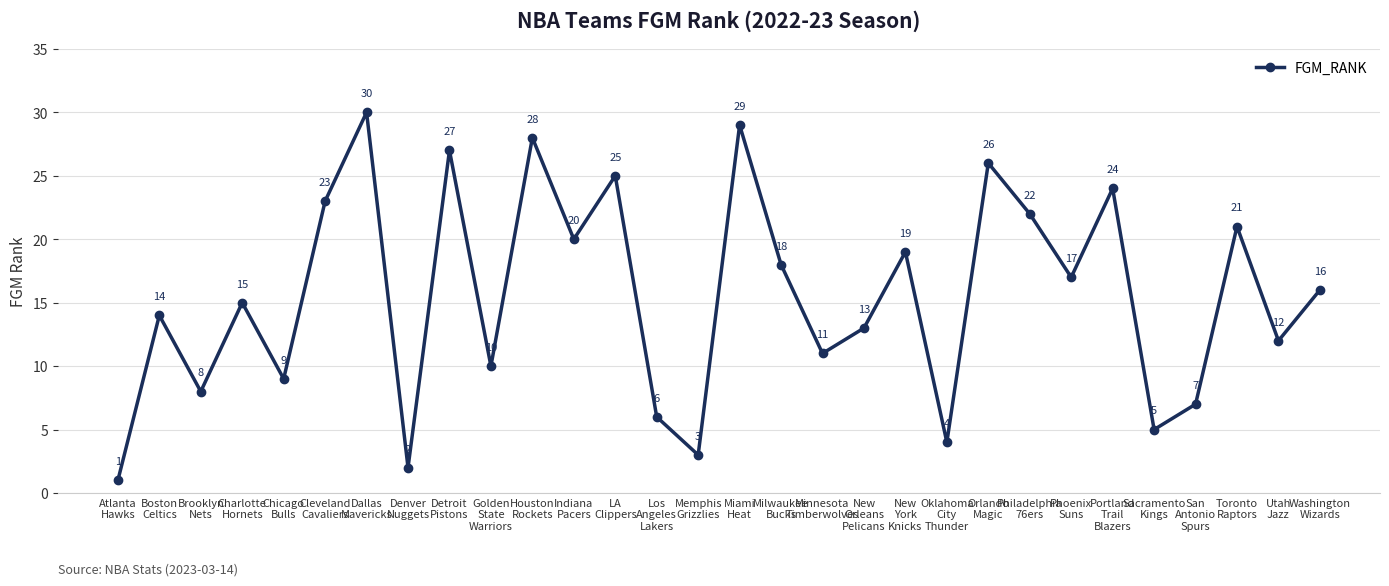

Read the value at Atlanta
Hawks.

1